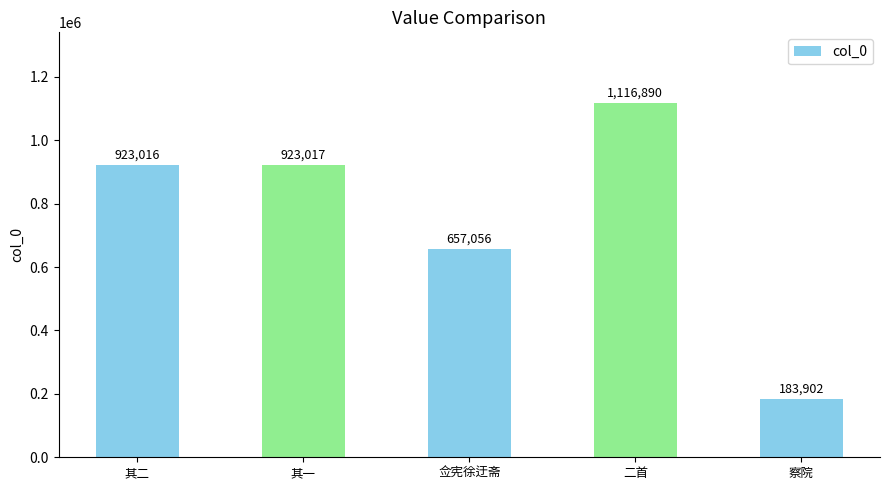

Where is the data nearest to the value 650396?

佥宪徐迂斋